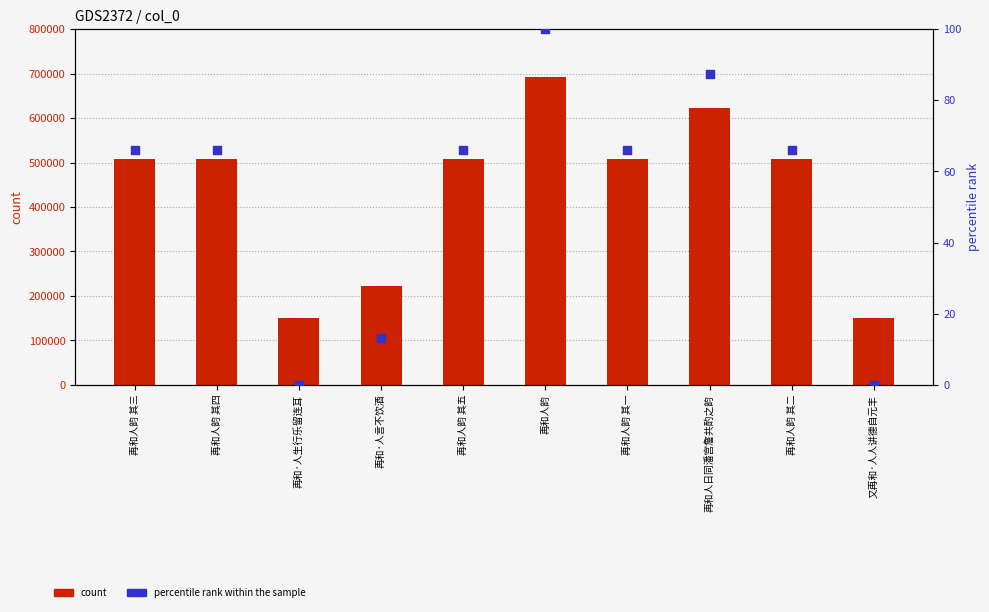

At which category is the sum across all series the highest?

再和人韵